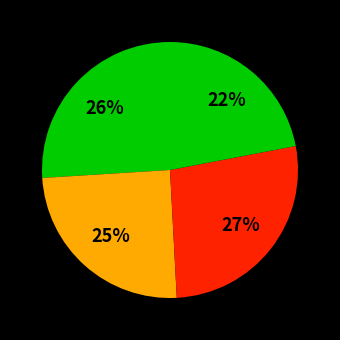

How many slices are in this pie chart?

4